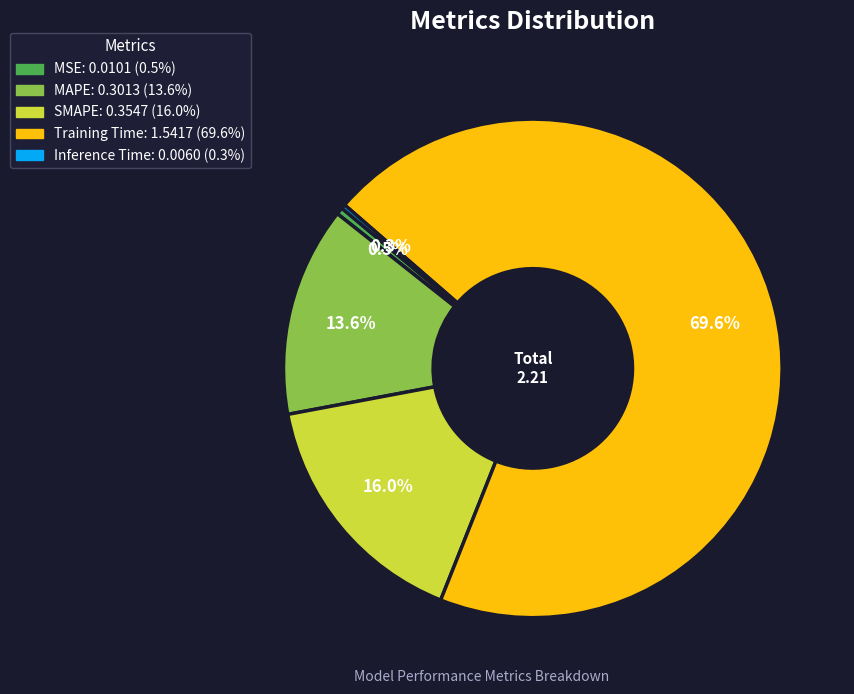

Do MAPE and Training Time together represent more than half of the pie?

Yes